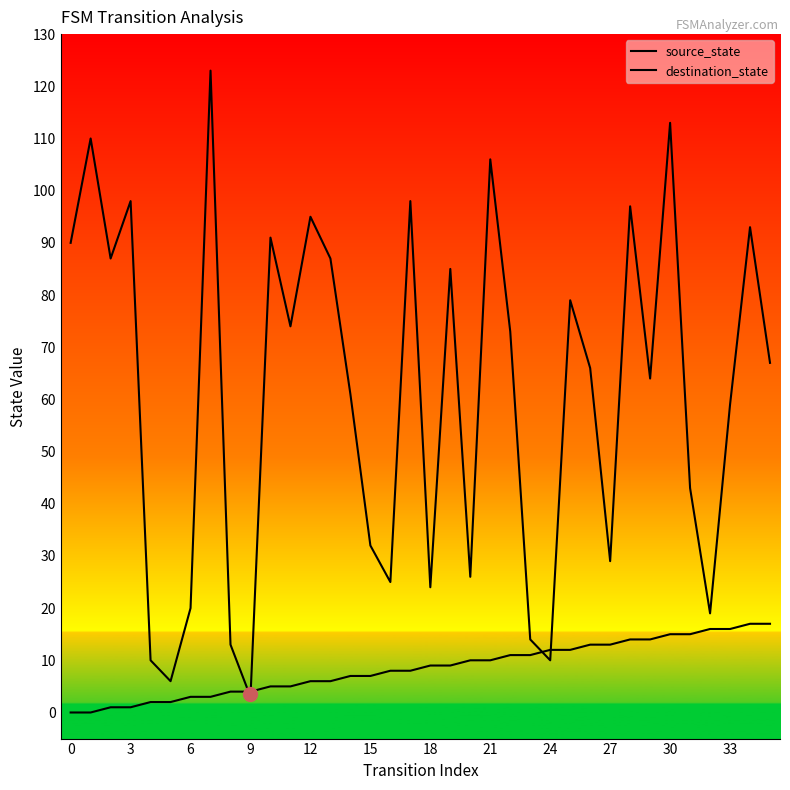

At which category is the sum across all series the highest?

30